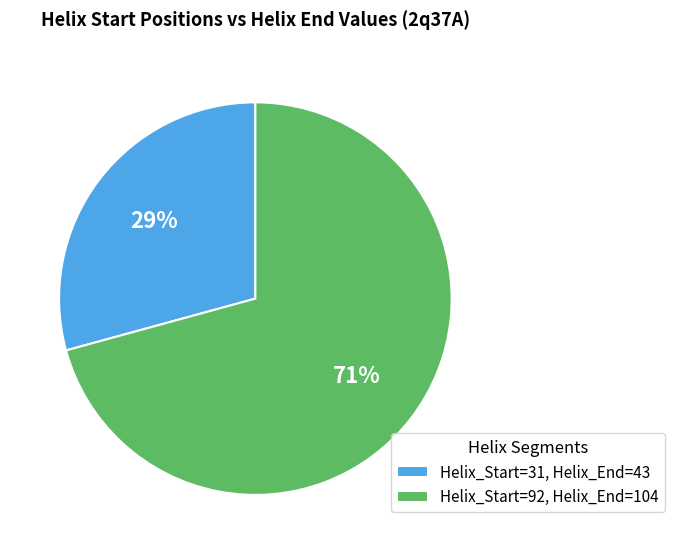

To the nearest percent, what is the combined percentage of Helix_Start=31, Helix_End=43 and Helix_Start=92, Helix_End=104?

100%